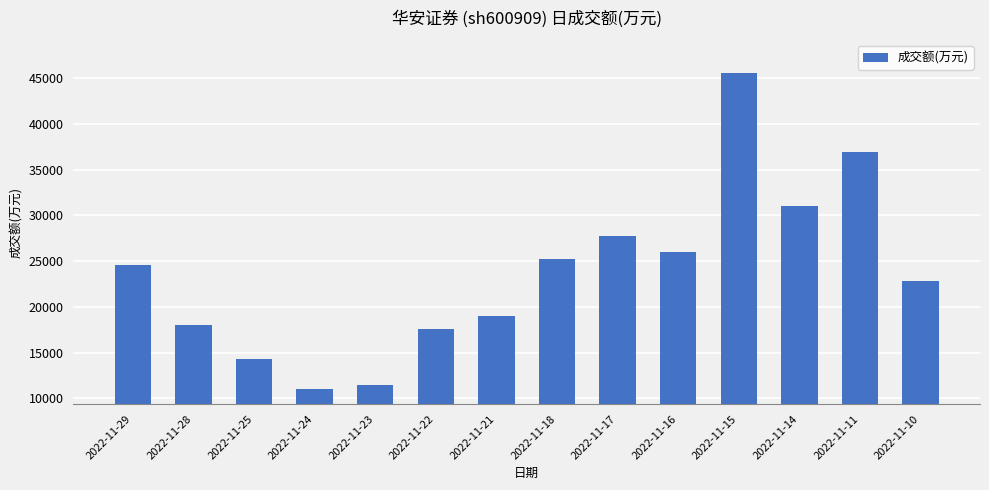

Reading left to right, what are all the values shown in this chart?

2022-11-29=24544	2022-11-28=17967	2022-11-25=14328	2022-11-24=11008	2022-11-23=11426	2022-11-22=17576	2022-11-21=19017	2022-11-18=25228	2022-11-17=27732	2022-11-16=26021	2022-11-15=45557	2022-11-14=31001	2022-11-11=36926	2022-11-10=22868